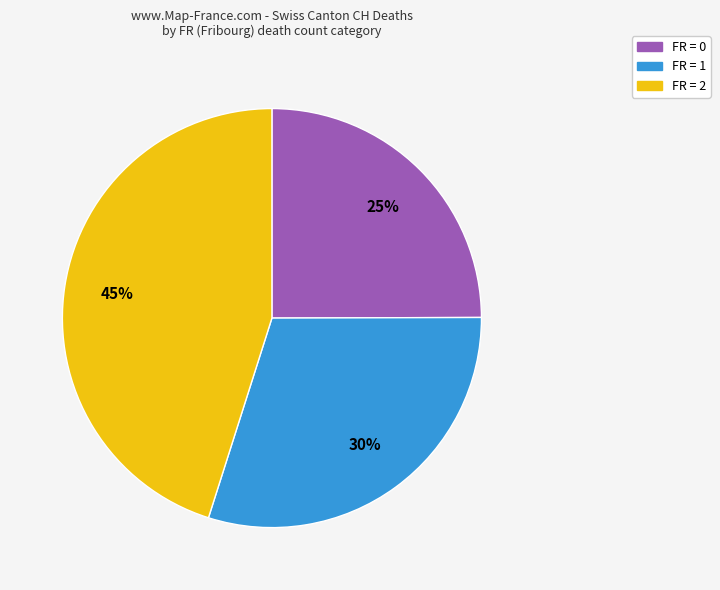

Is there a majority slice in this chart?

No